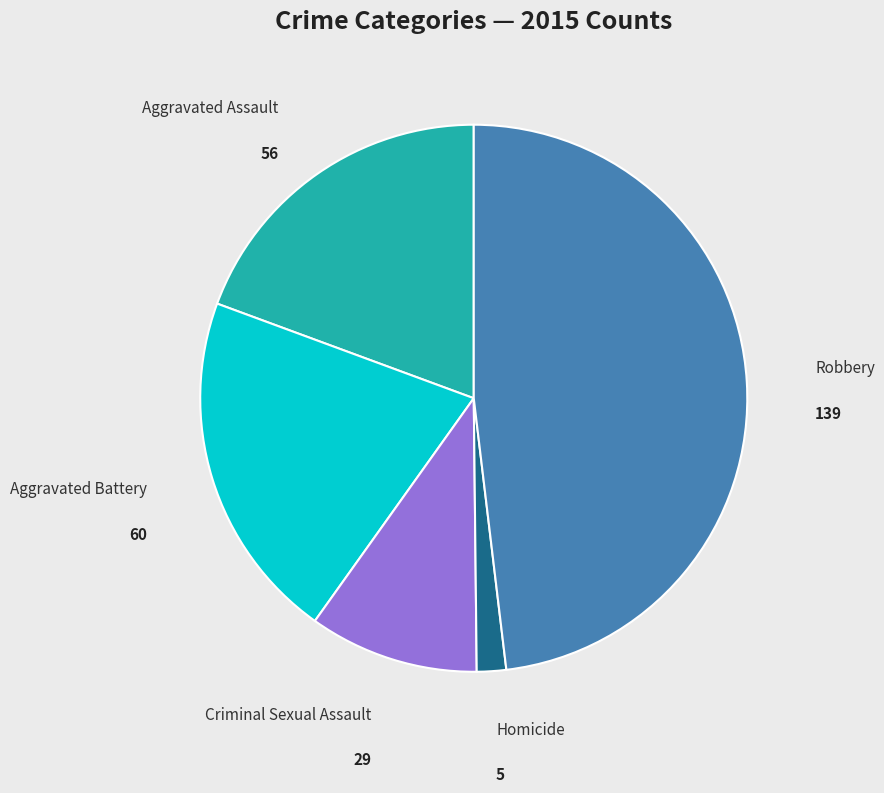

Which slice is the smallest?

Homicide